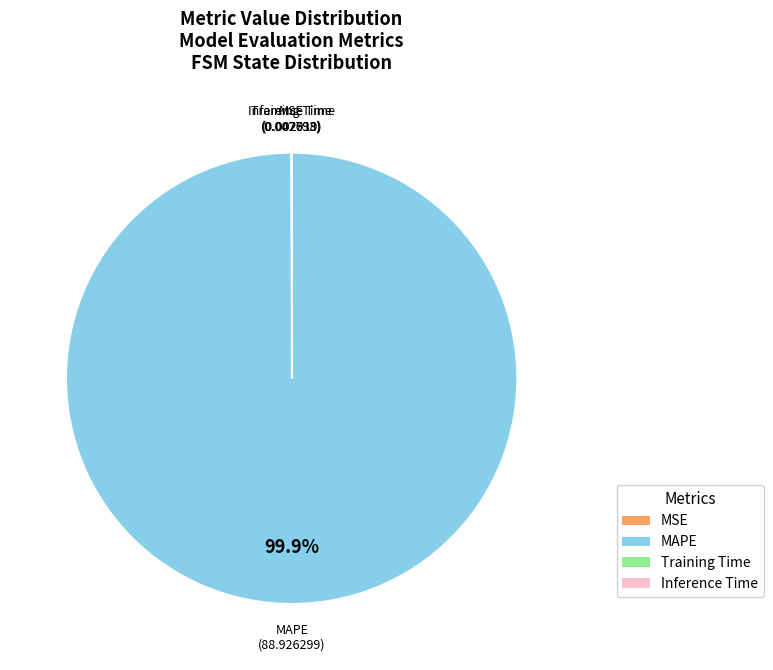

Does MAPE account for over 50% of the chart?

Yes